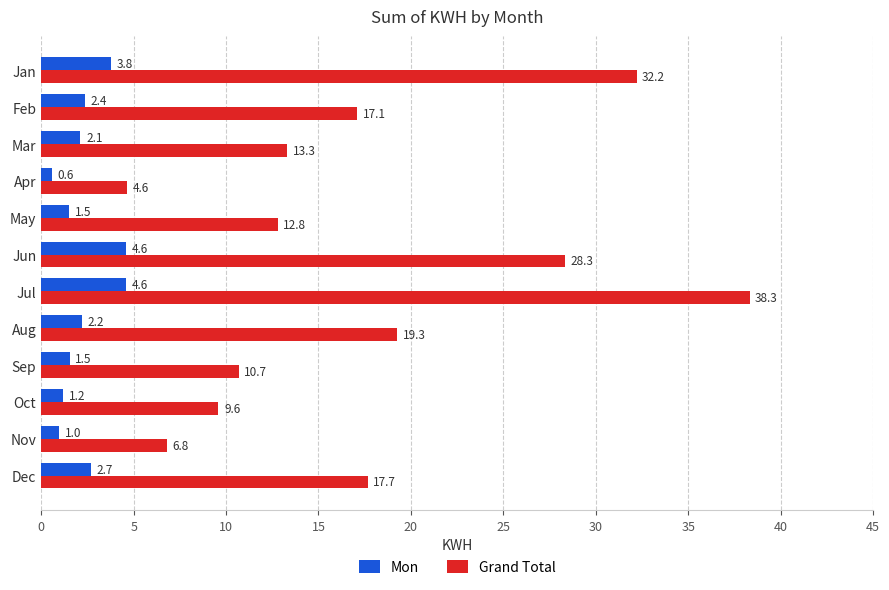

What is the lowest value of the Mon series?

0.6